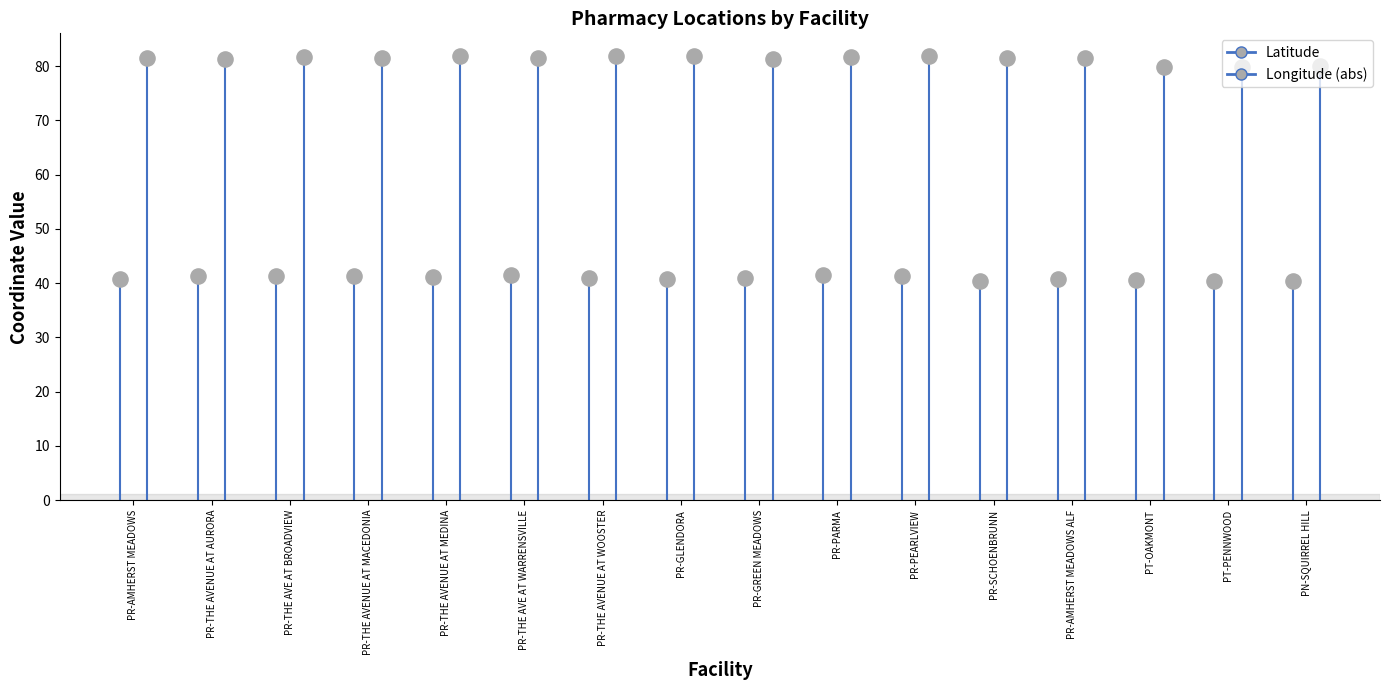

Which series reaches the minimum Y coordinate?

Latitude